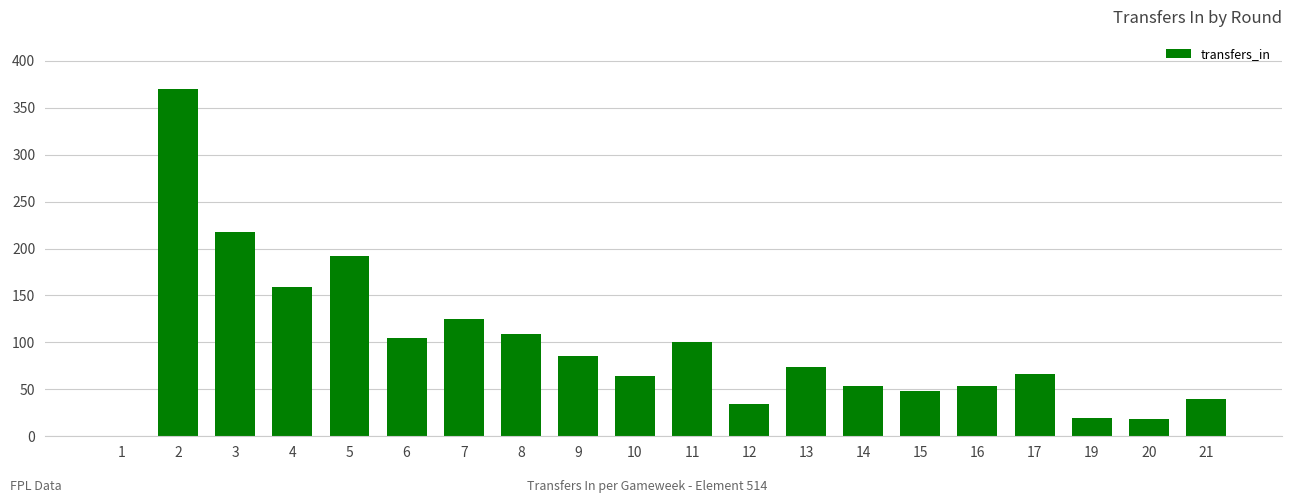

What is the maximum value shown in the chart?

370